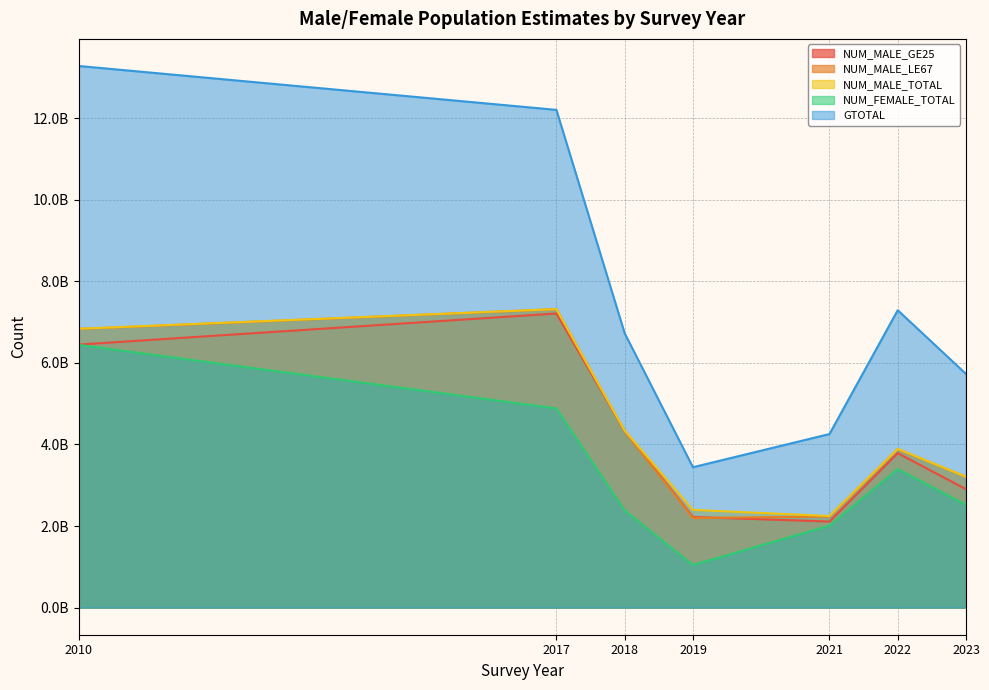

What is the difference between the second highest and minimum values in the NUM_MALE_LE67 series?

4633293209.8